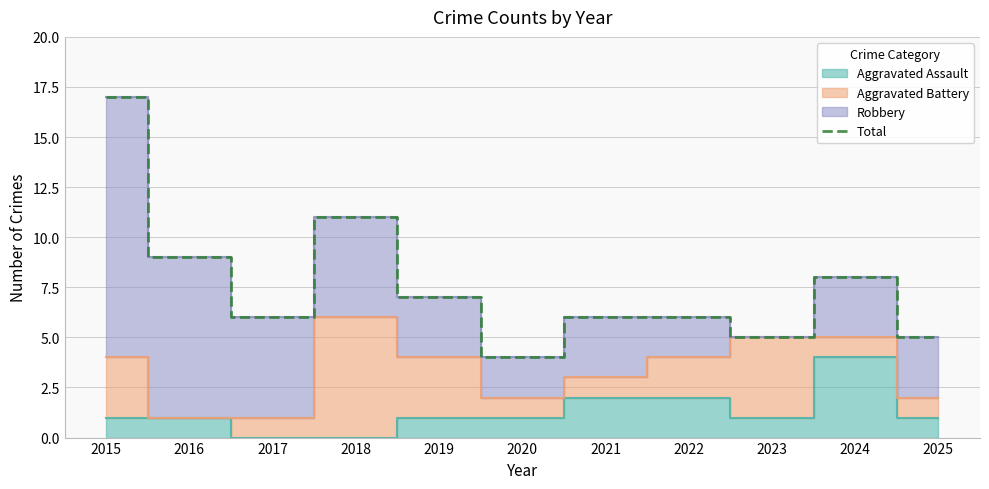

Reading right to left, list all the values displayed in this chart.

2025=5	2024=8	2023=5	2022=6	2021=6	2020=4	2019=7	2018=11	2017=6	2016=9	2015=17